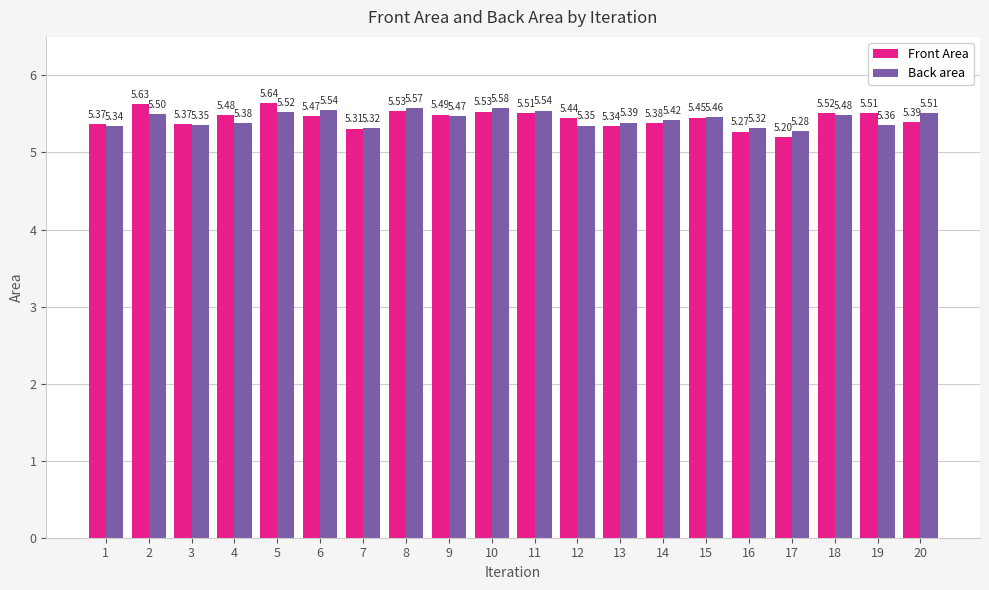

What is the difference between the maximum and minimum values in the Back area series?

0.3